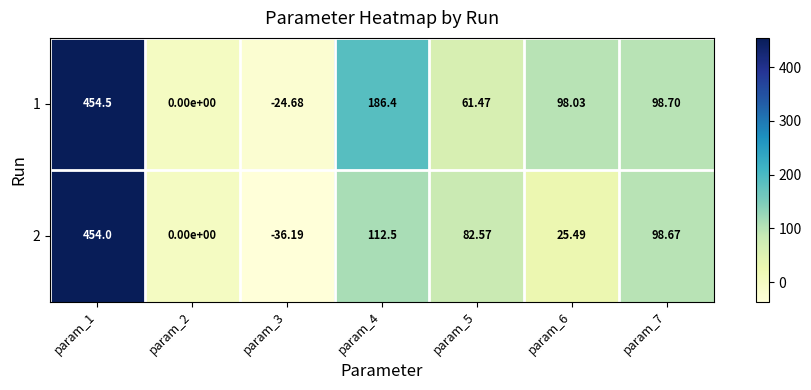

Is the value of 1 at param_1 greater than the value of 2 at param_3?

Yes